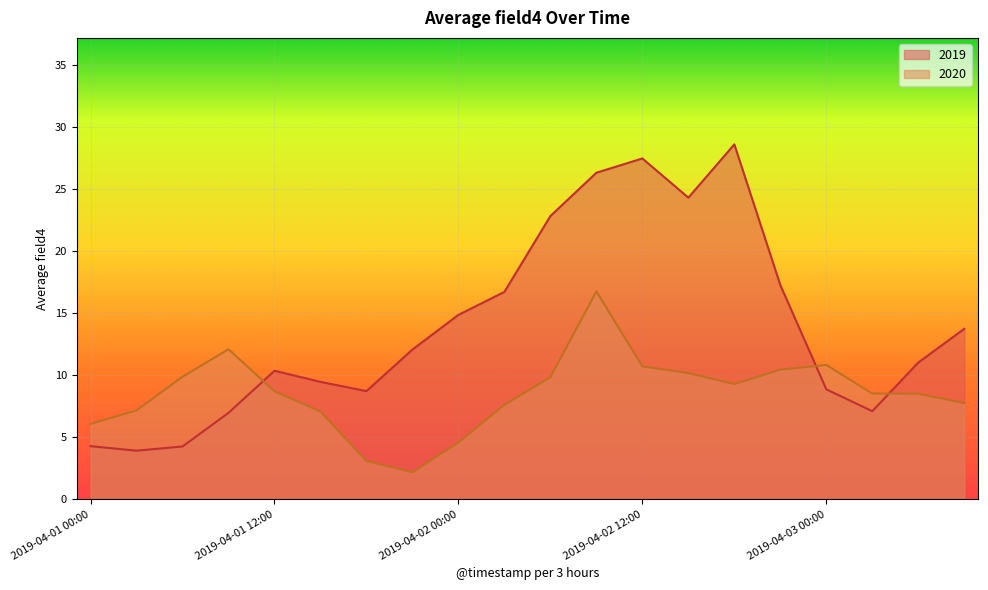

How many values in the 2020 series are below 8?

8